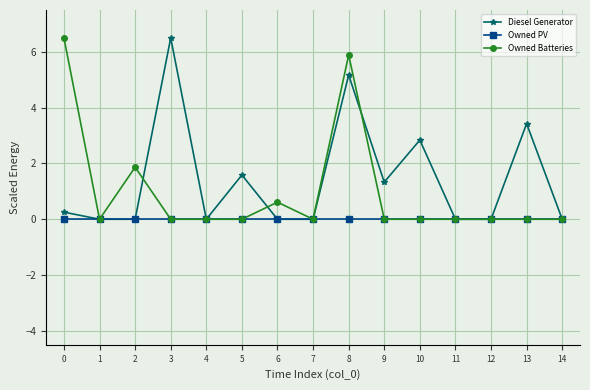

What are all the series names shown in the legend?

Diesel Generator, Owned PV, Owned Batteries